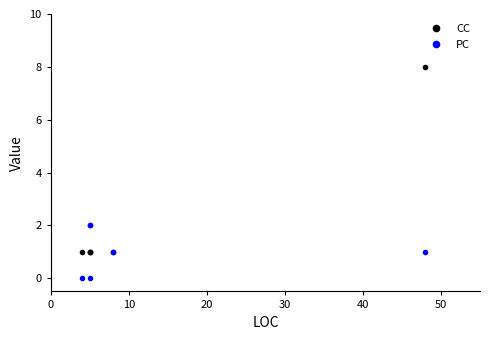

What is the value of the CC point at the 3rd from the left?

1